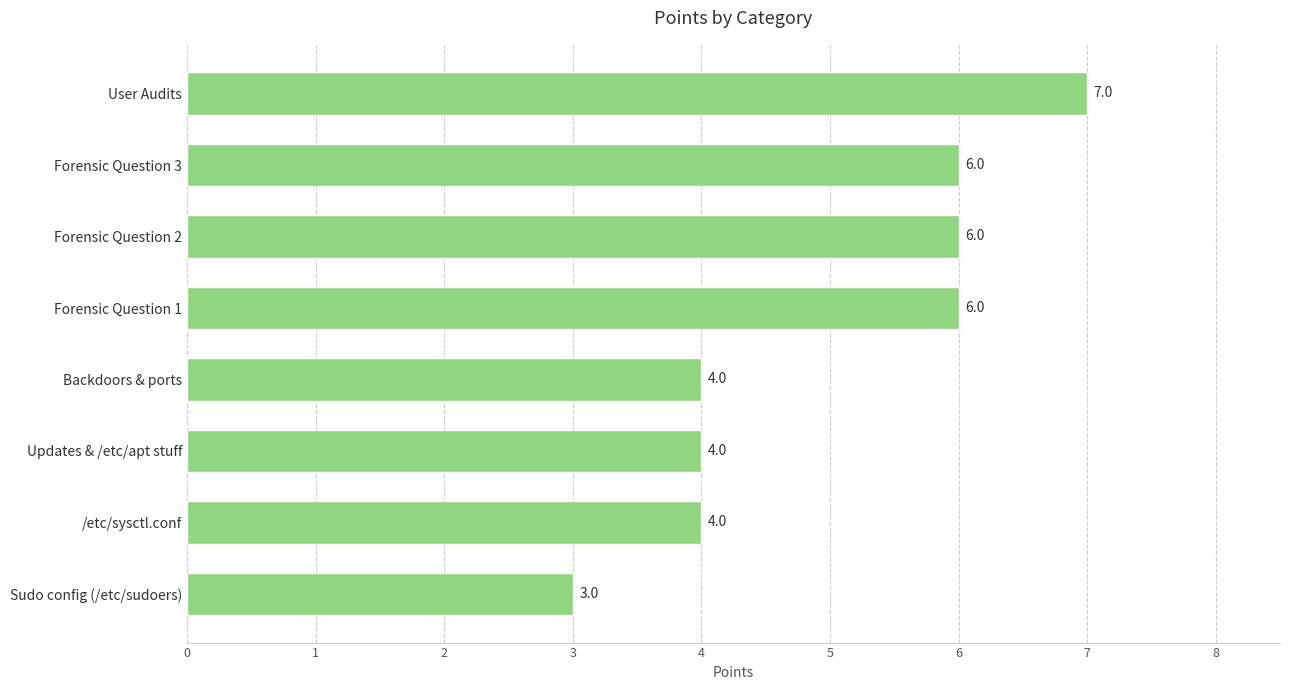

Count the values in the range 4 to 6.

6